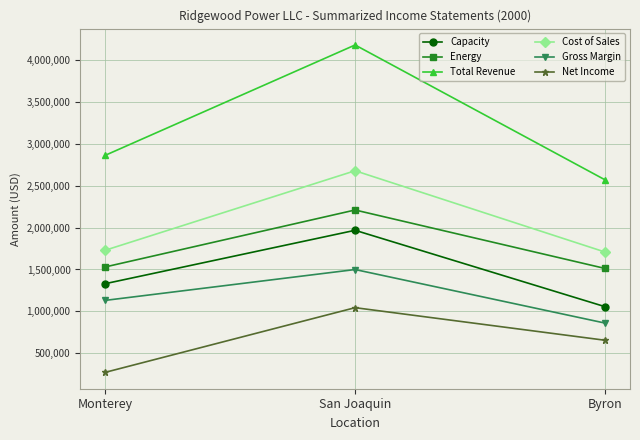

Is this an area chart (filled region under the line)?

No